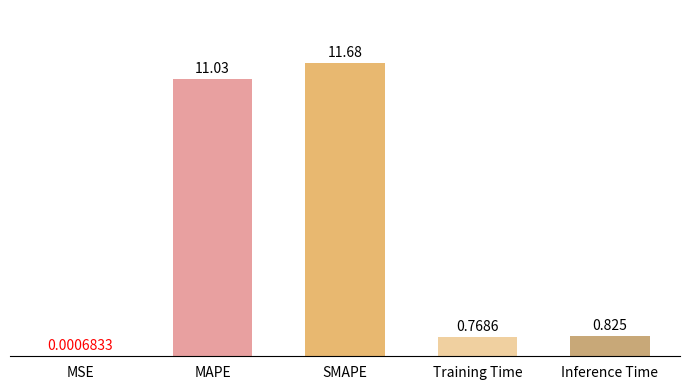

Where is the data nearest to the value 5?

Inference Time